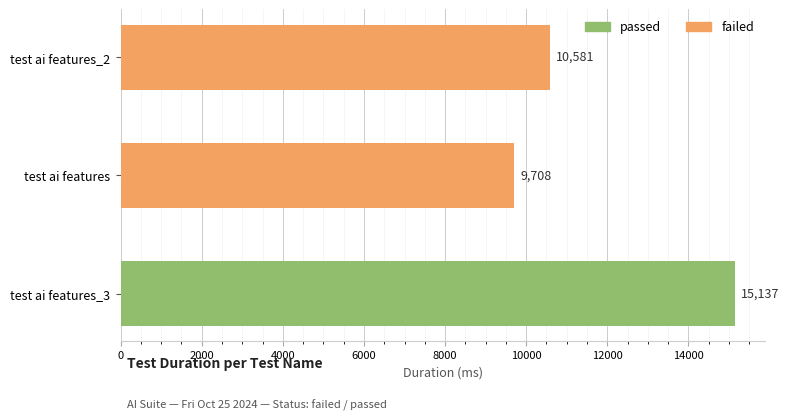

What is the sum of the values at test ai features_3 and test ai features_2?

25718